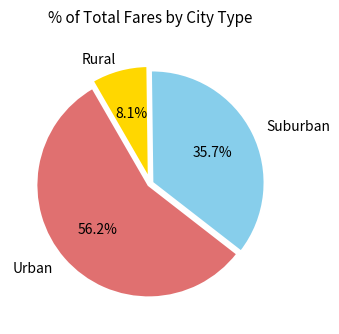

To the nearest percent, what is the average slice percentage?

33%